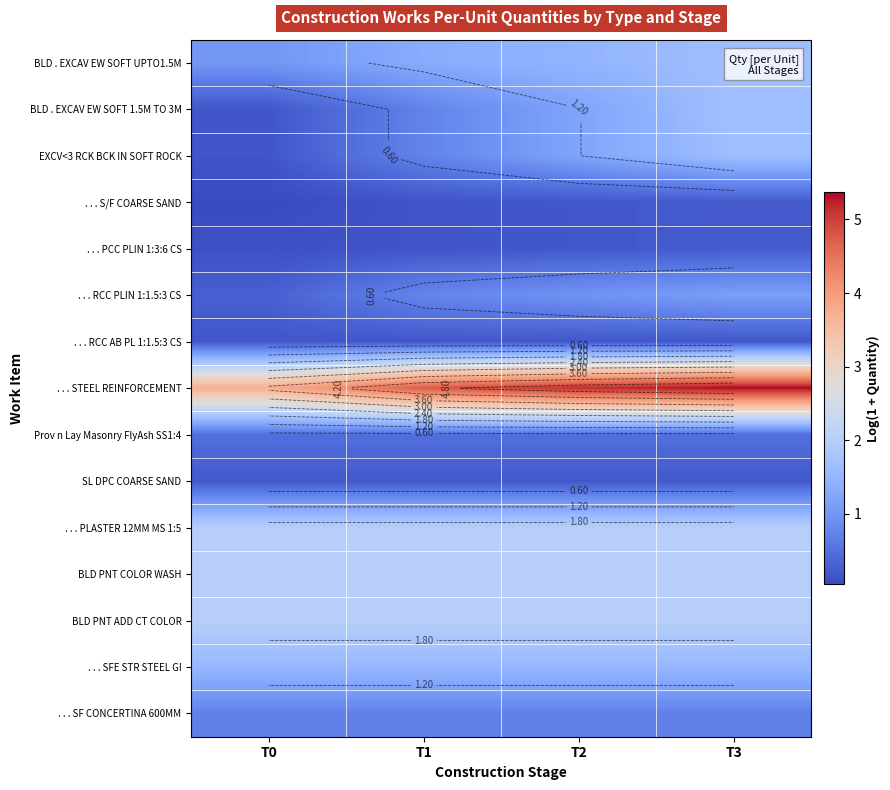

At which category is the sum across all series the highest?

T3